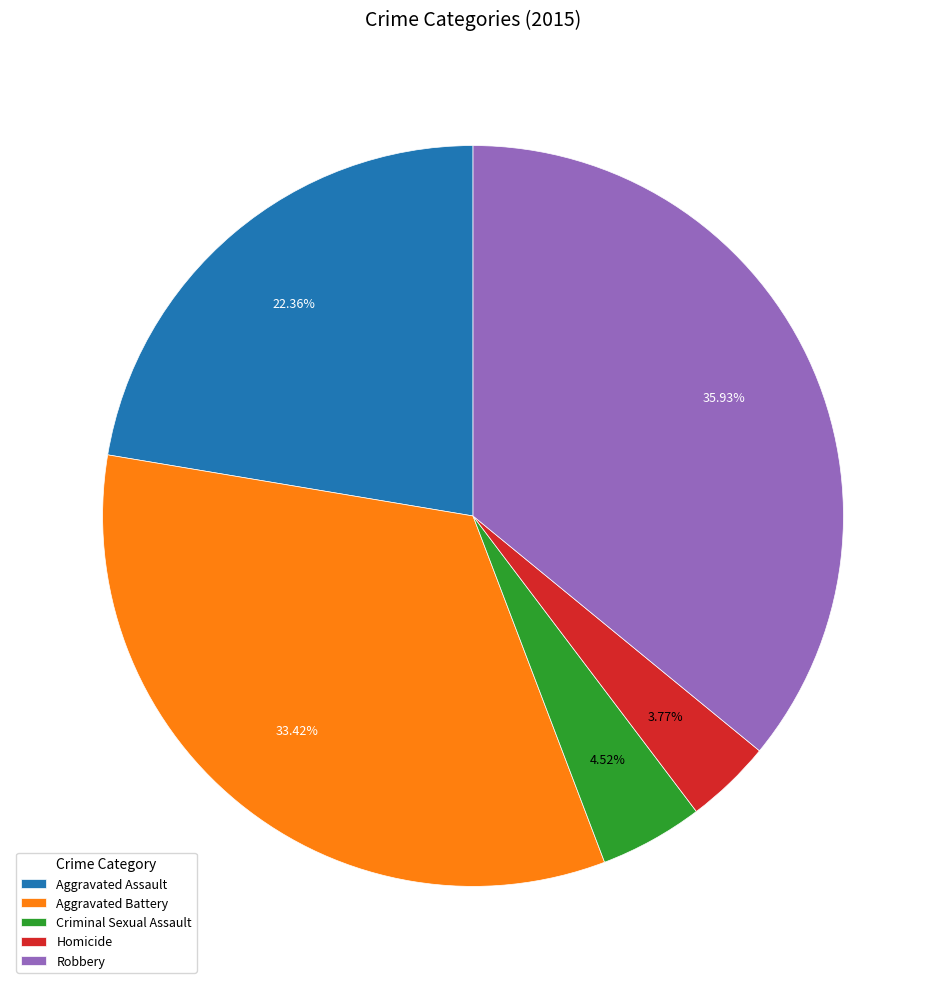

Between Robbery and Homicide, which is larger?

Robbery